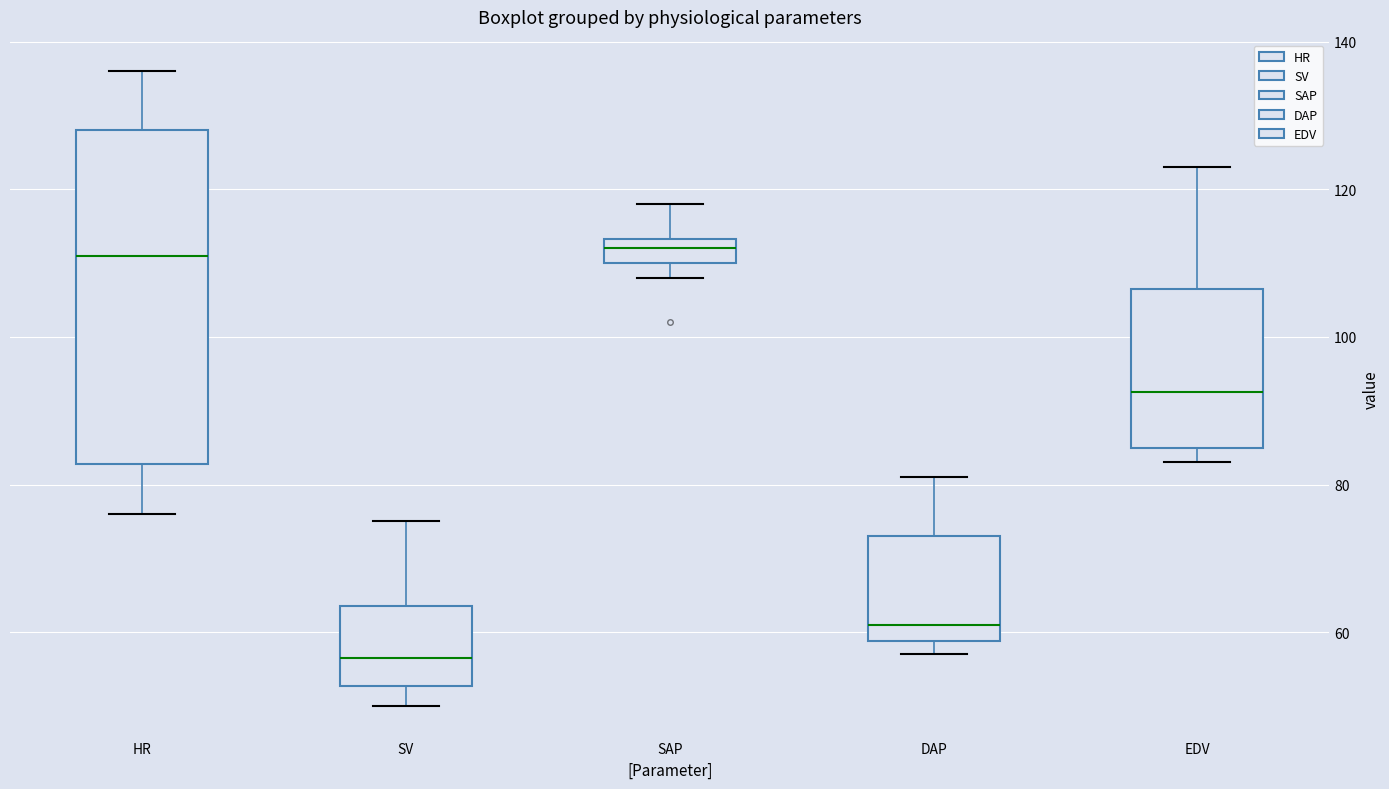

Where does the upper whisker of the box for EDV end on the y-axis? The values are not printed on the chart, so give them approximately, as read against the axis.

124